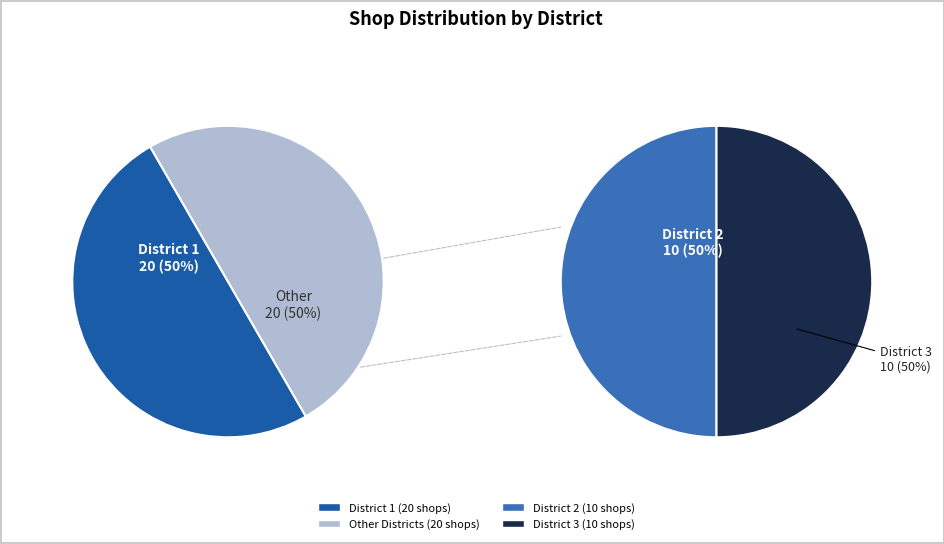

What portion of the pie excludes District 1?

50.0%